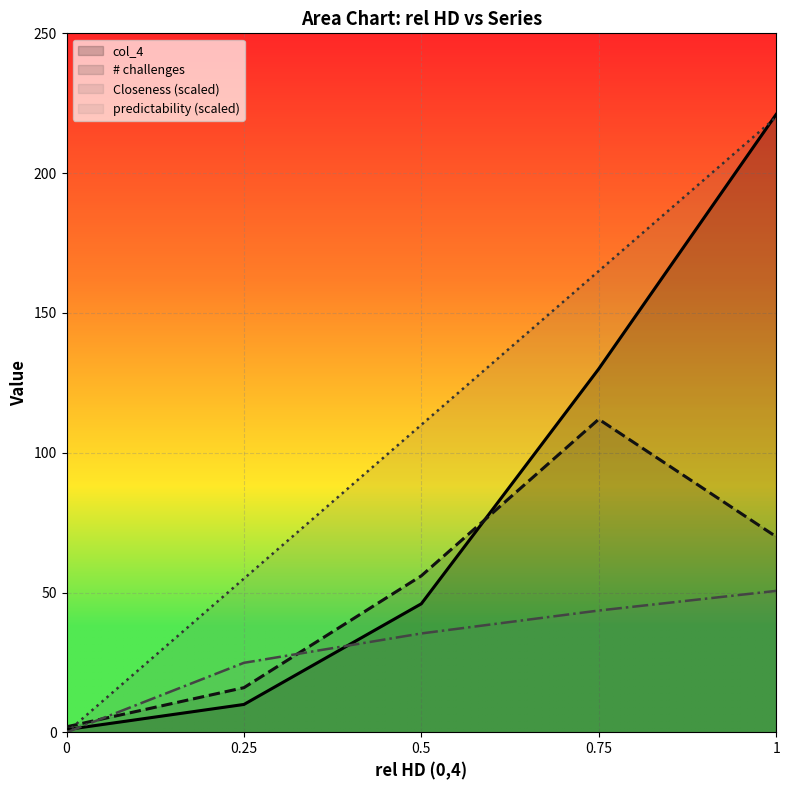

What is the value of the col_4 point at the 2nd from the left?

10.0